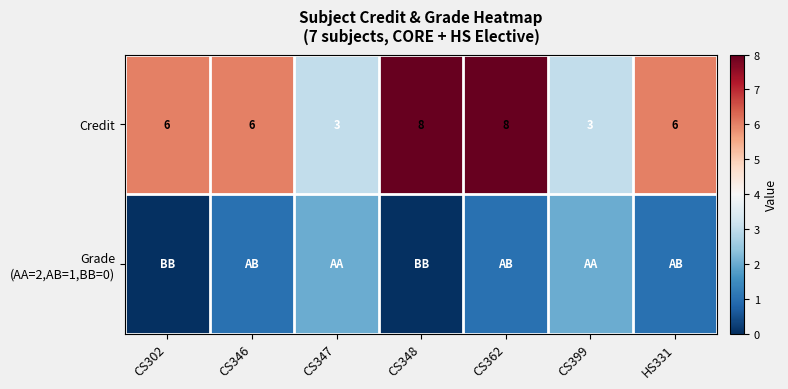

True or false: Credit has a value of 5 at CS347.

False